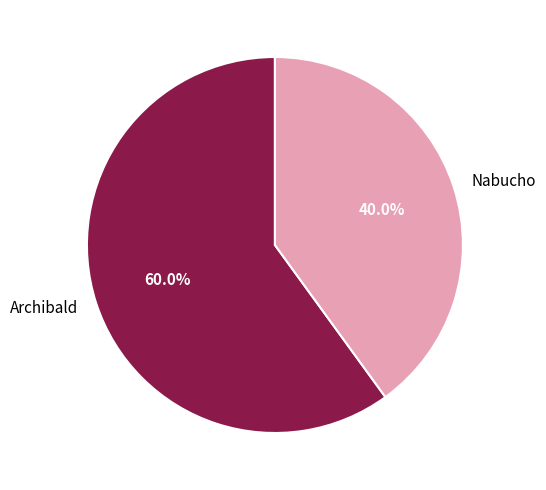

Does any single category account for the majority?

Yes